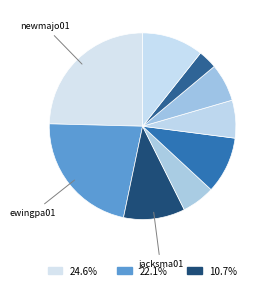

Count the number of slices in the pie.

9